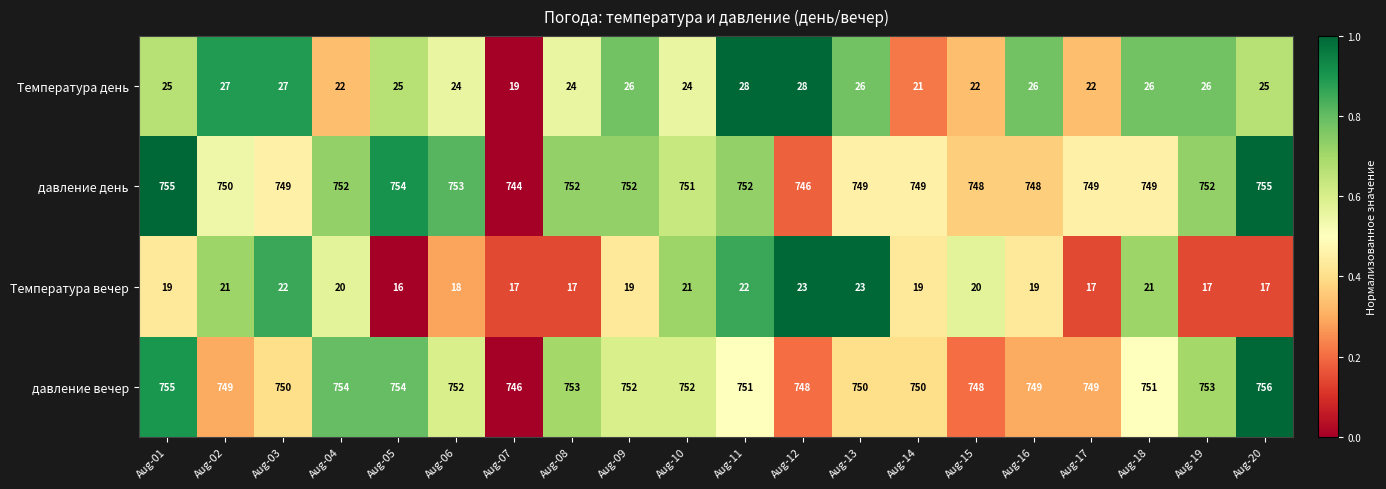

The давление вечер series shows 748 at Aug-12. True or false?

True